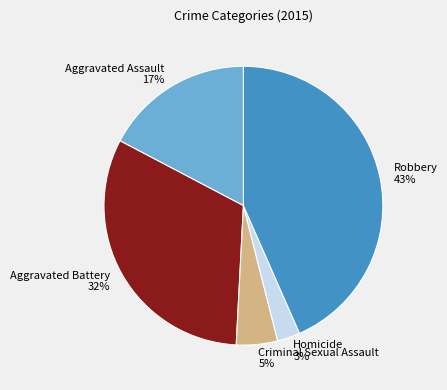

To the nearest percent, what is the combined percentage of Aggravated Assault and Aggravated Battery?

49%